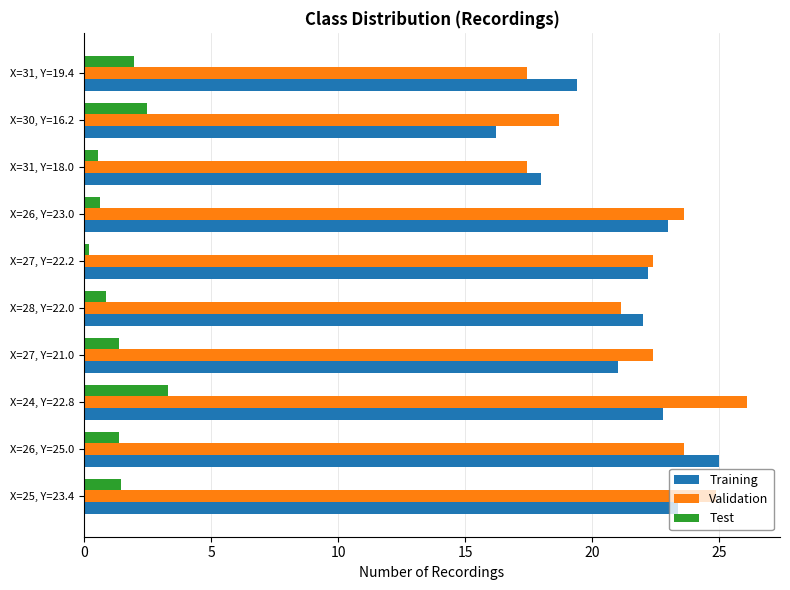

At how many categories does at least one series exceed 17?

10